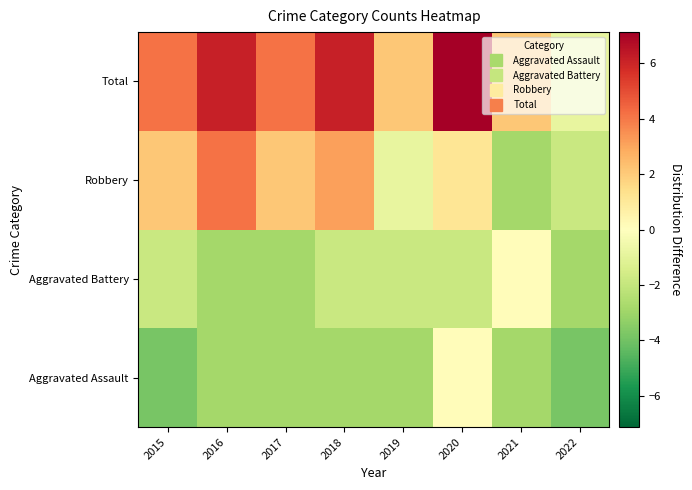

Rank the series by their maximum value, from highest to lowest.

Total, Robbery, Aggravated Assault, Aggravated Battery